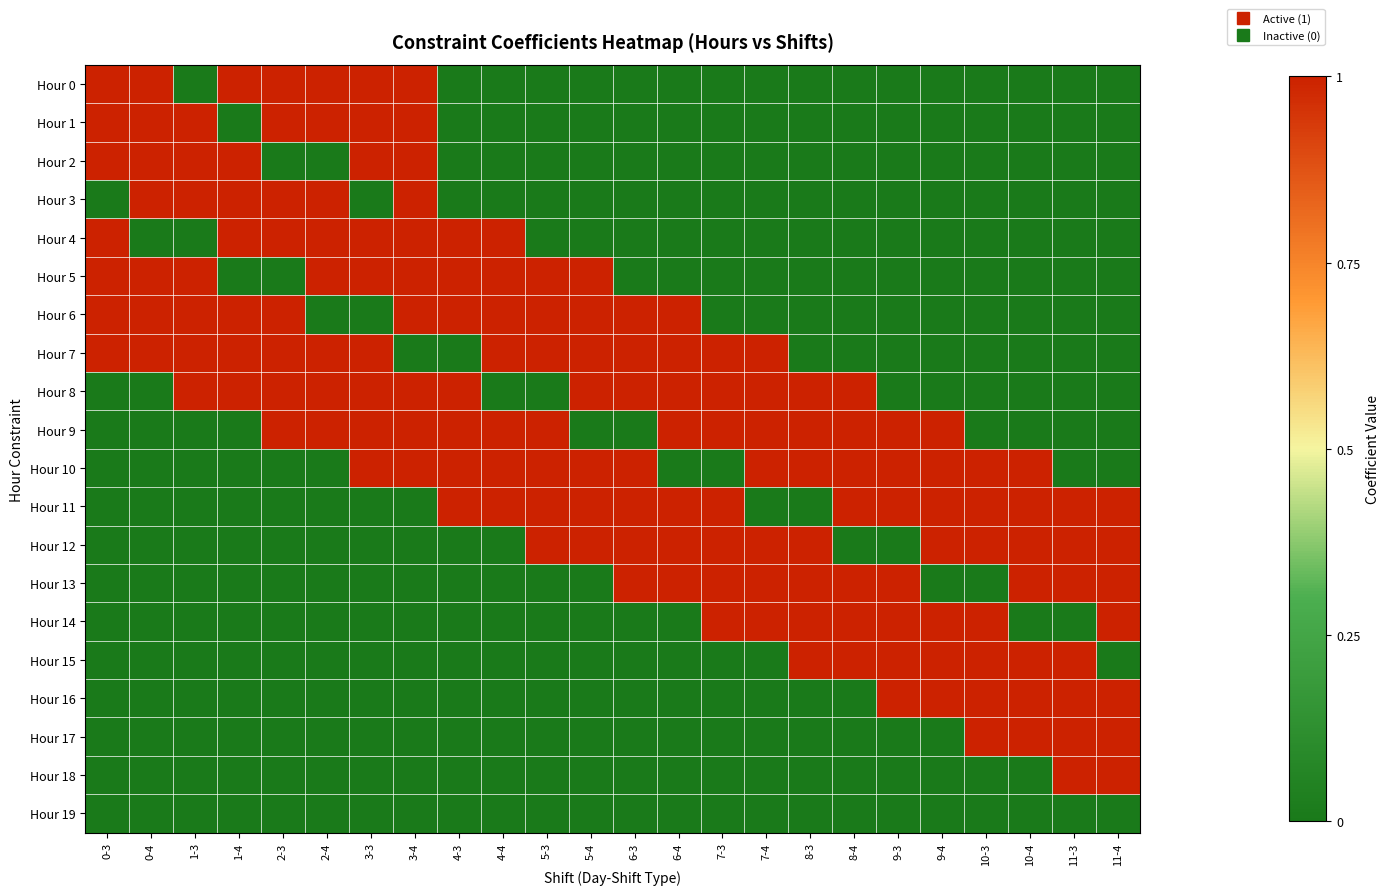

Which category has the lowest value across all series?

1-3